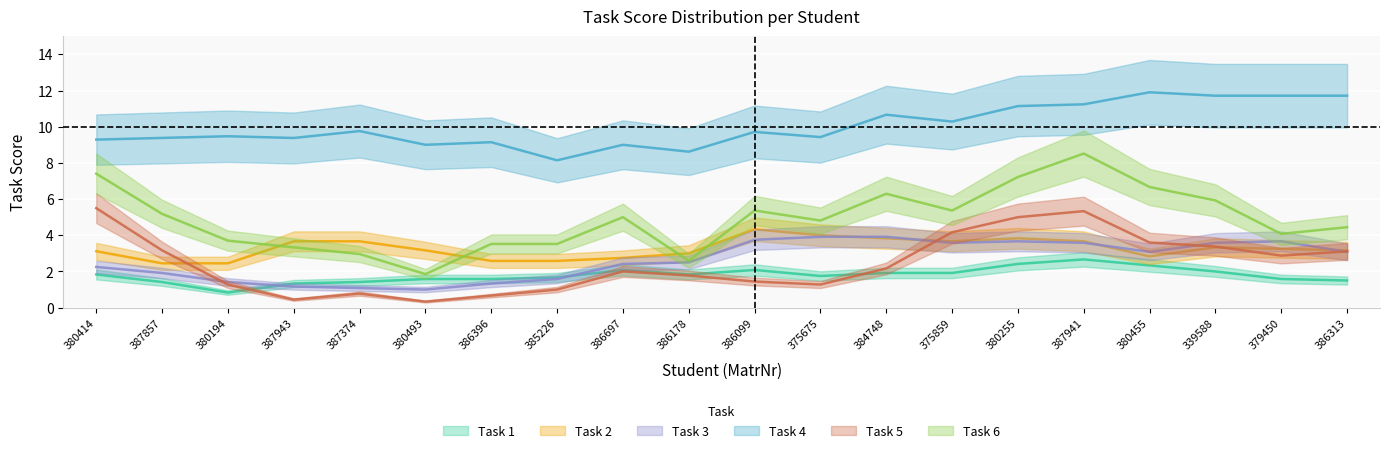

At which label does Task 2 first exceed 3?

380414